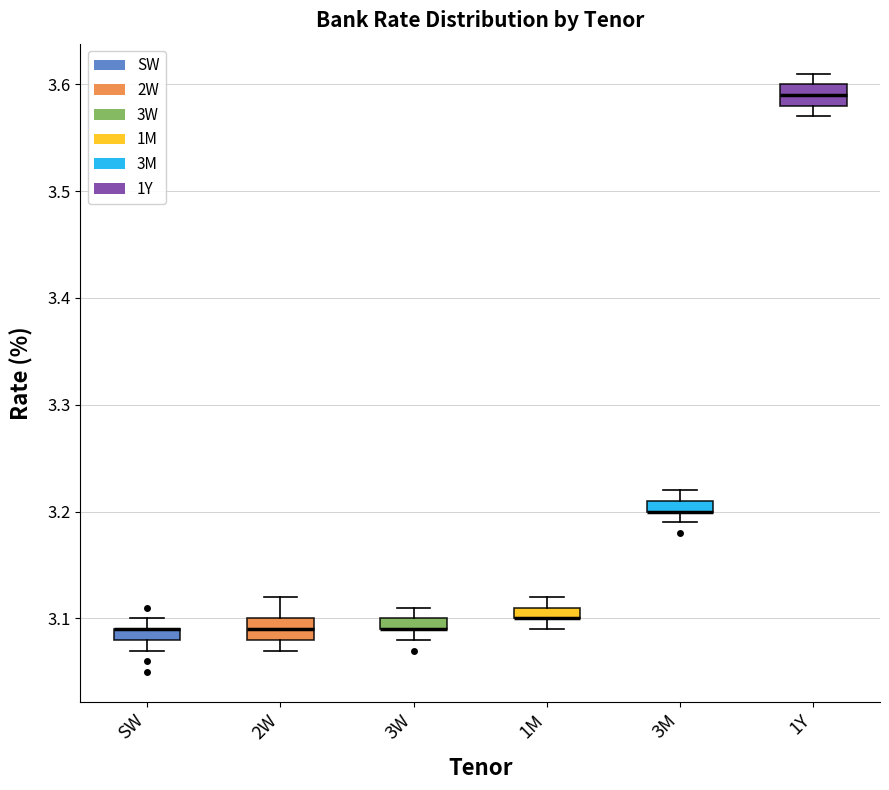

Where does the median line of the box for 2W sit on the y-axis? The values are not printed on the chart, so give them approximately, as read against the axis.

3.09